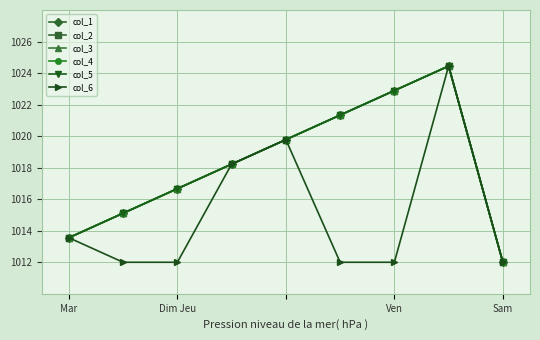

Is this an area chart (filled region under the line)?

No